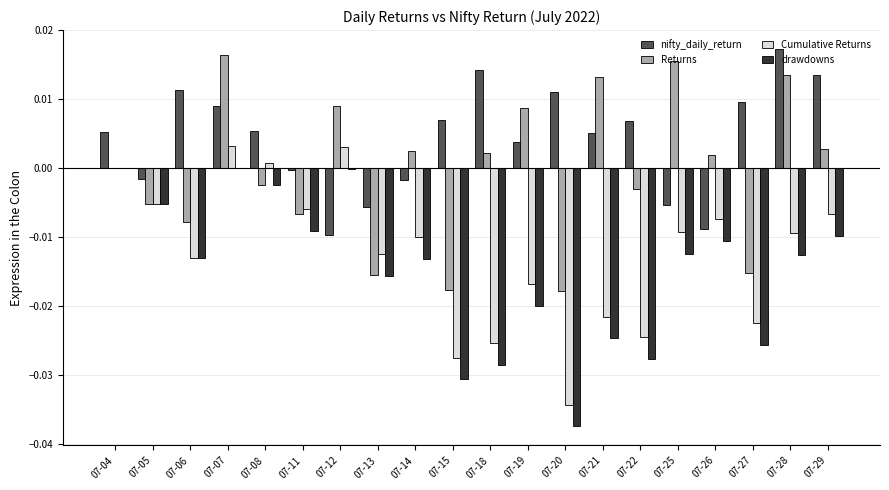

Between 07-14 and 07-15, which series saw the biggest shift?

Returns